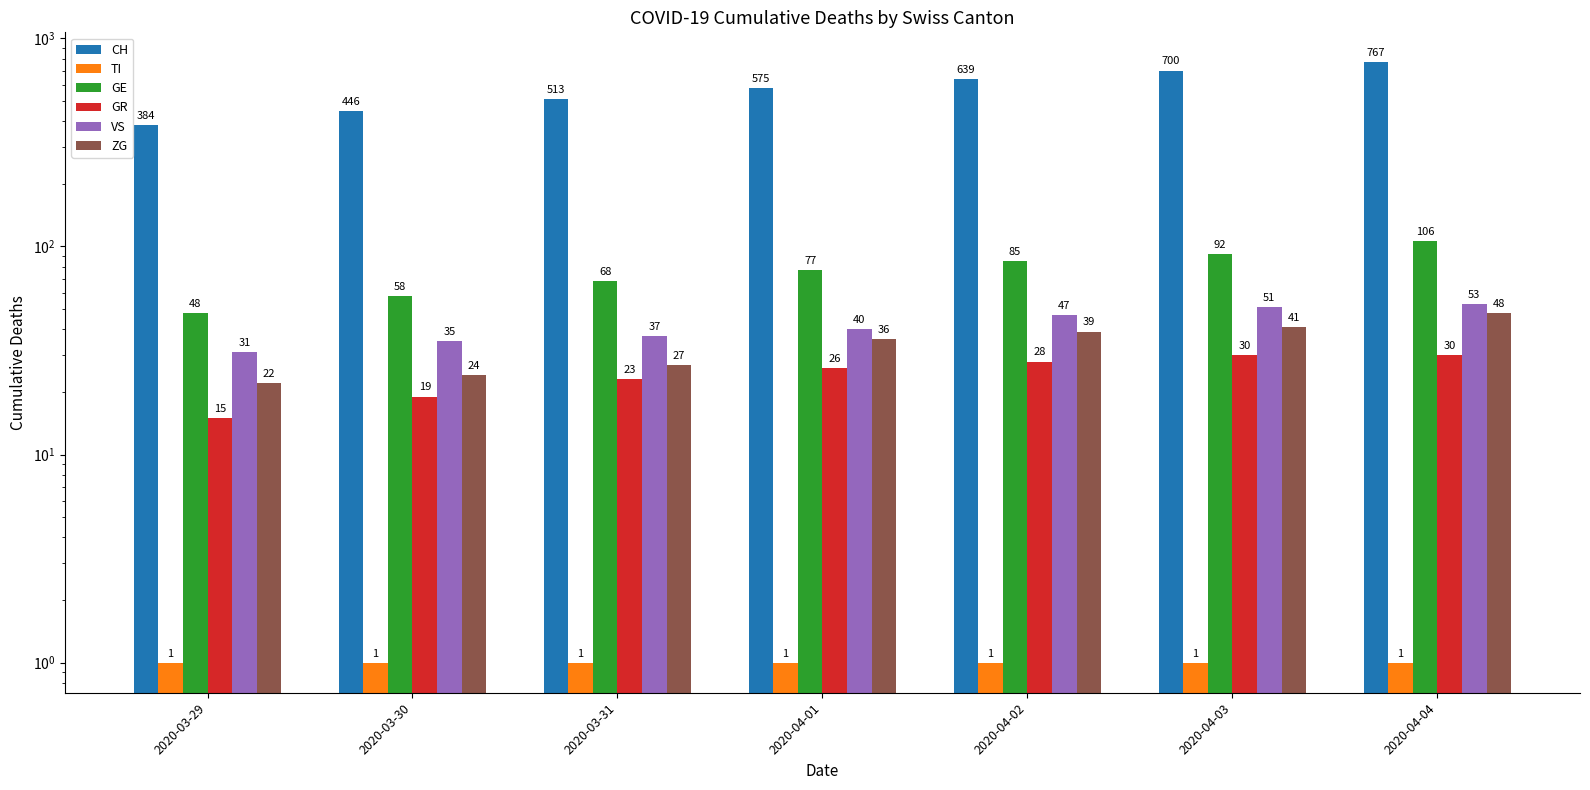

What is the sum of all GE values?

534